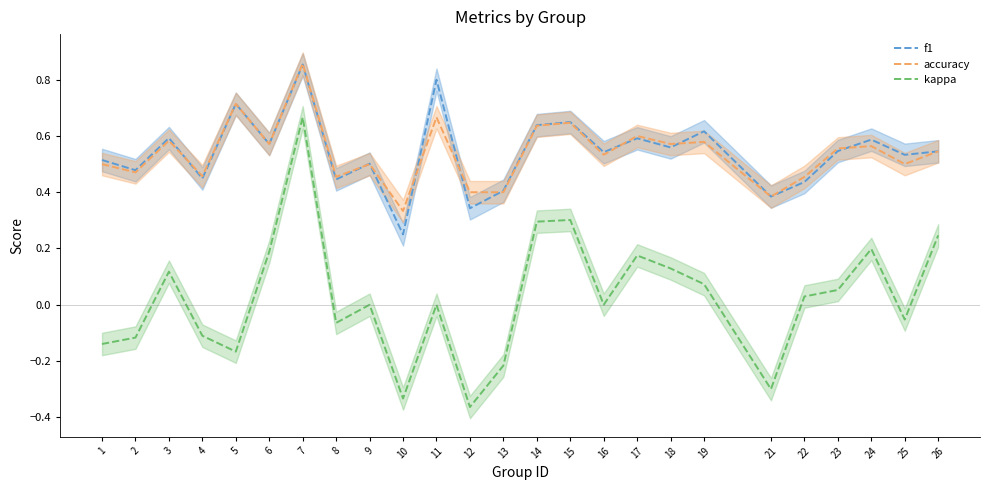

What is the average value of the accuracy series?

0.5